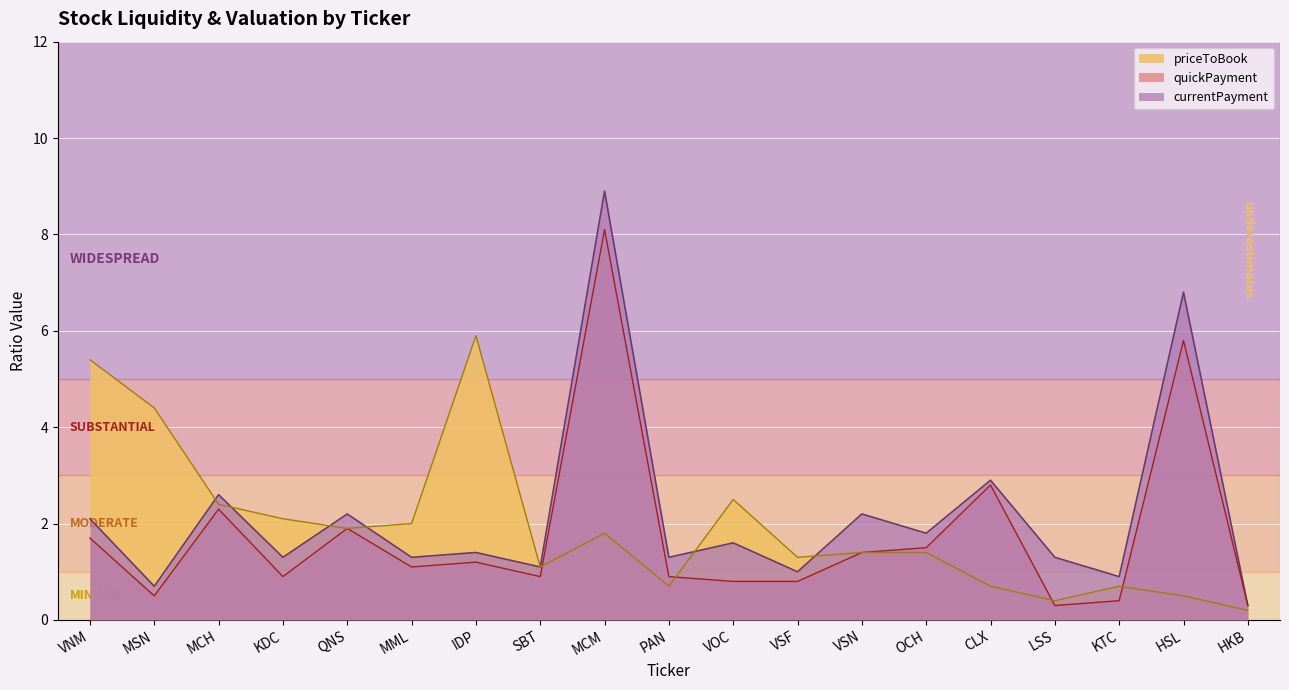

Which category has the lowest value across all series?

HKB